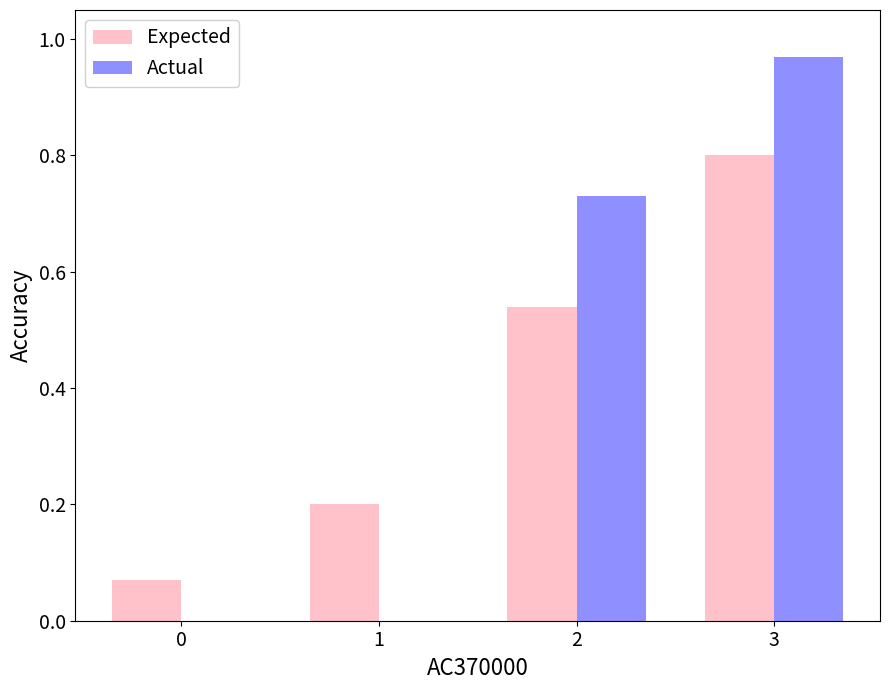

Is it true that Expected equals 0.8 at 2?

False